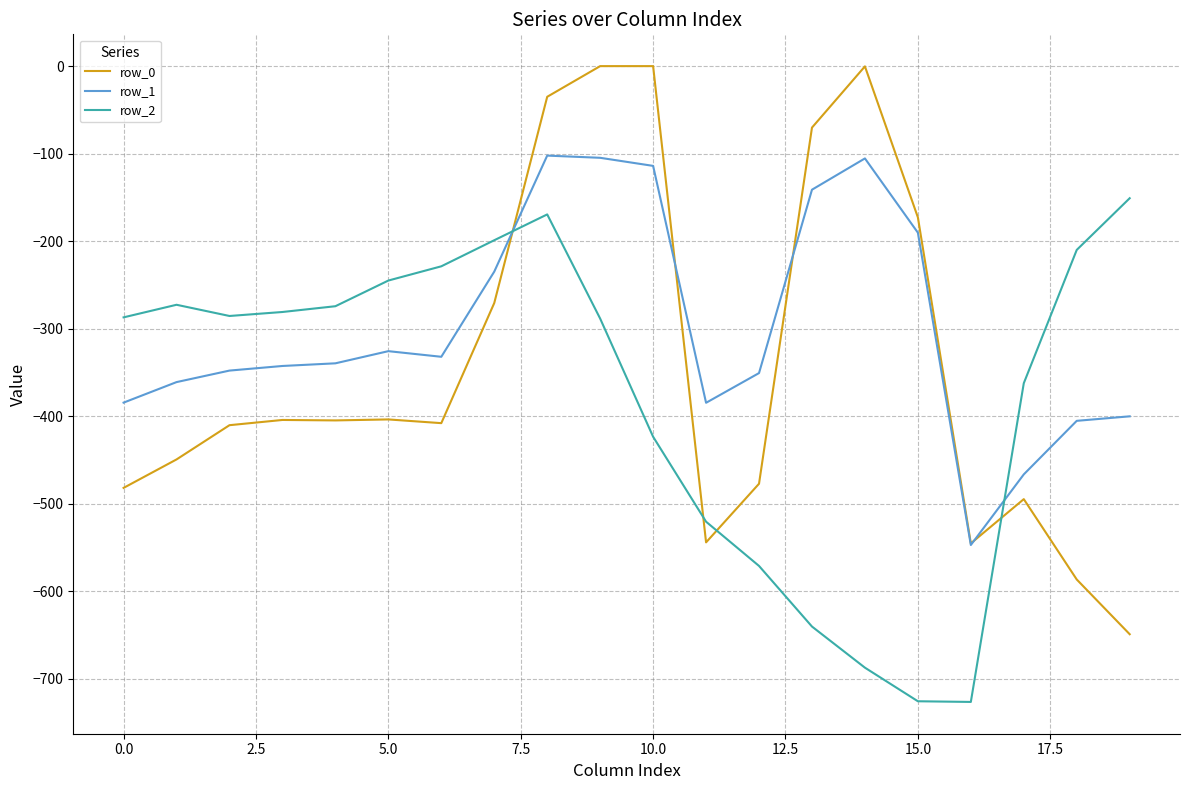

Which series has the largest total across all categories?

row_1